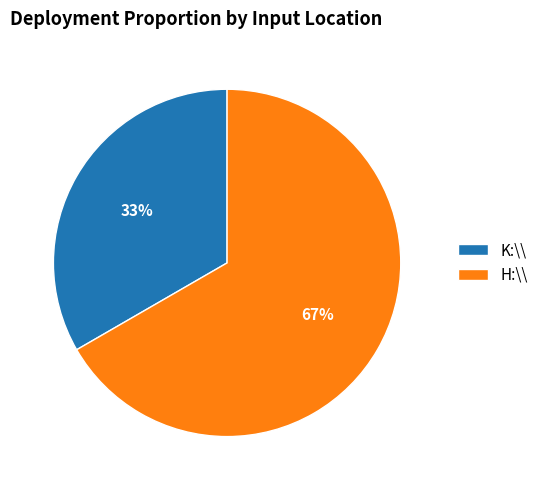

Which category accounts for the majority?

H:\\